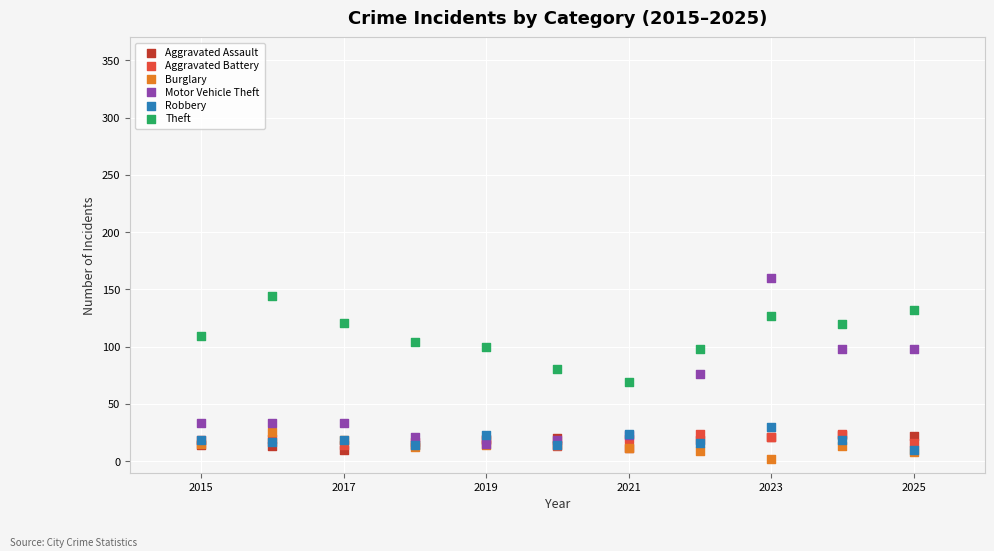

In the Motor Vehicle Theft series, what Y value is closest to 87?

76